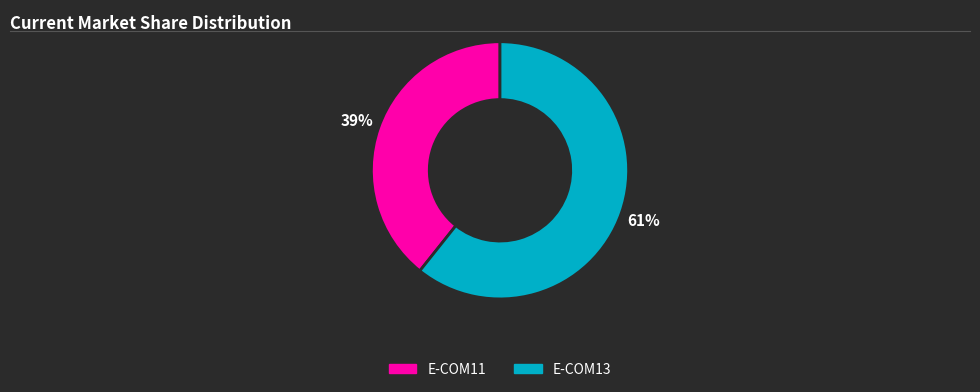

Rank the categories by value from lowest to highest.

E-COM11, E-COM13